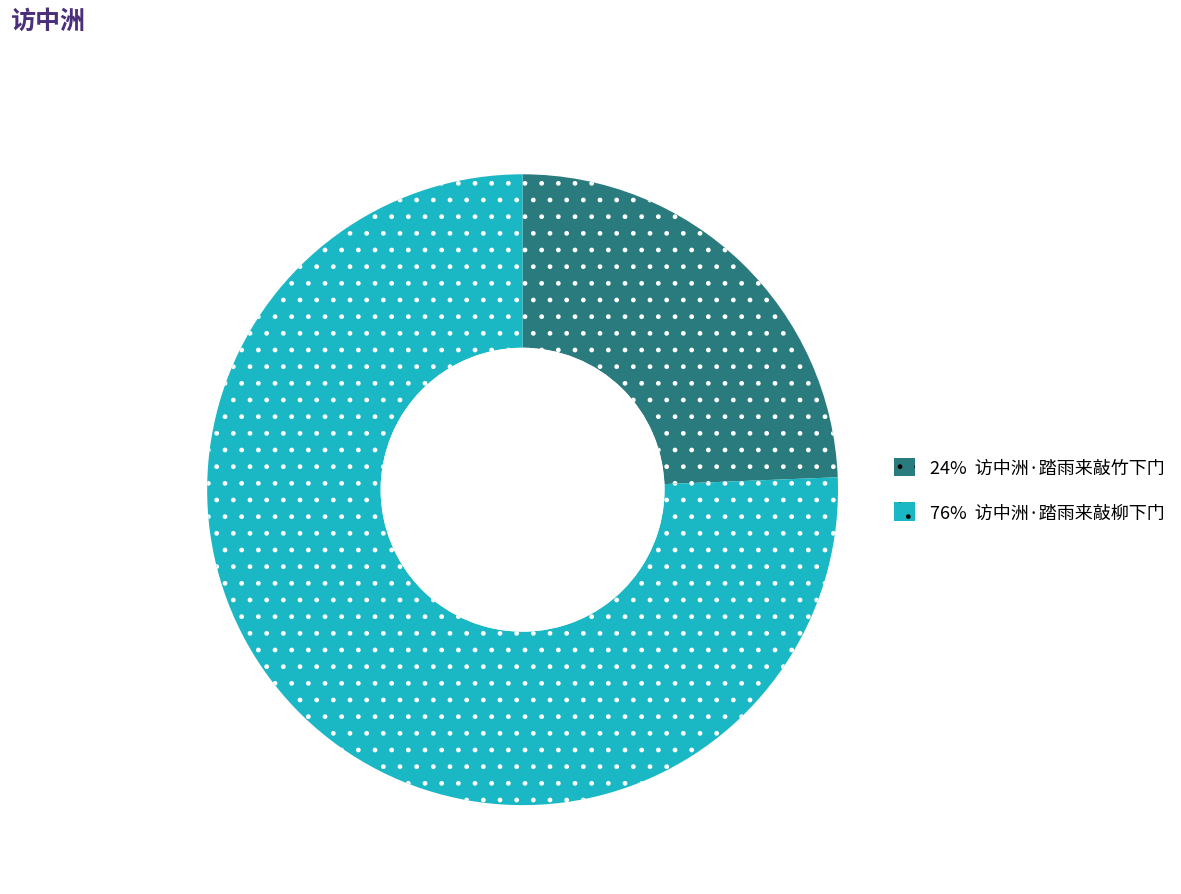

Is there any slice that represents more than half of the pie?

Yes